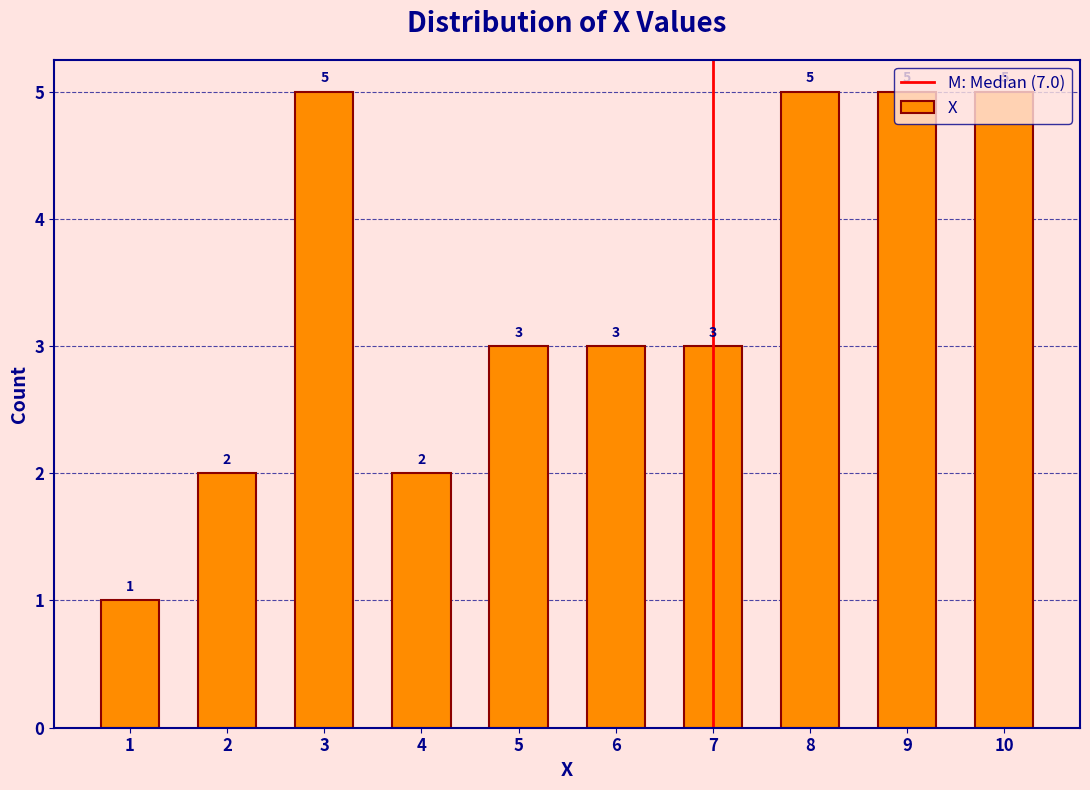

What is the average value?

3